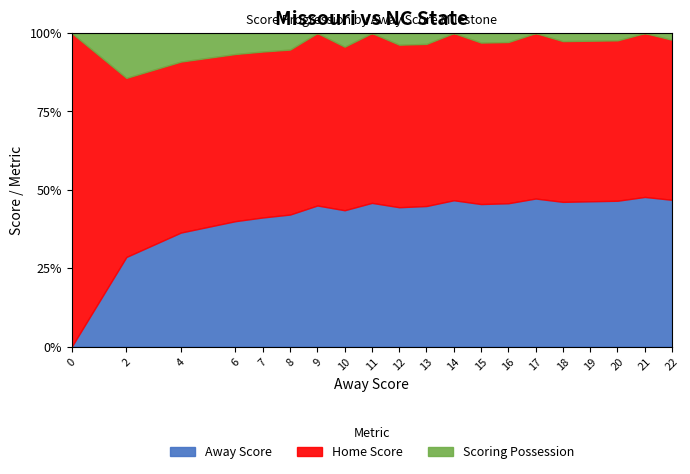

What is the sum of the Away Score values at 12 and 4?

80.8